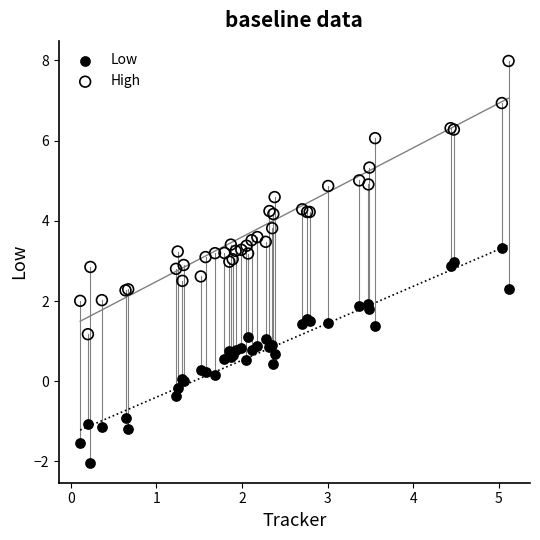

Which series contains the lowest Y value?

Low